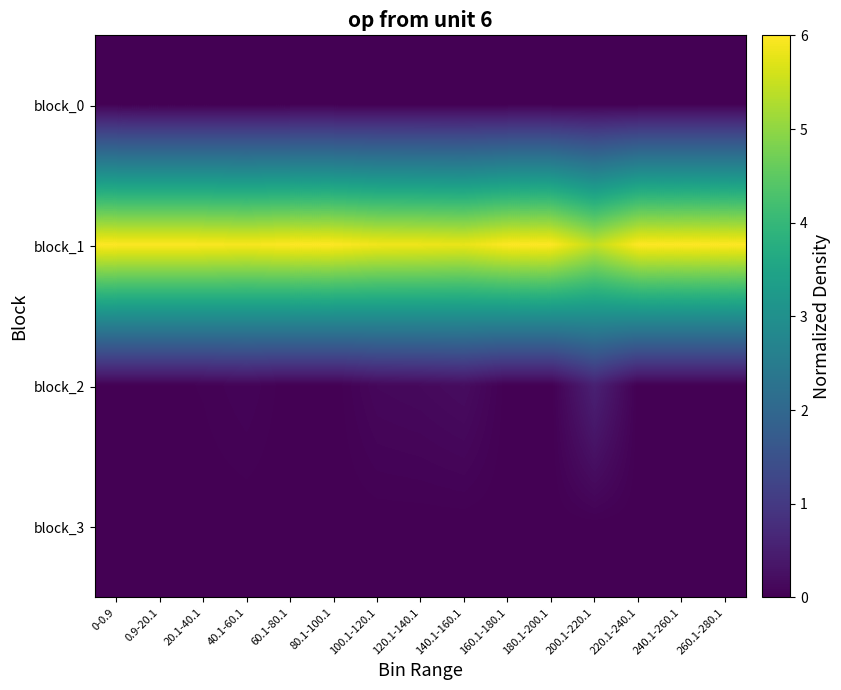

Which series has the largest total across all categories?

block_1